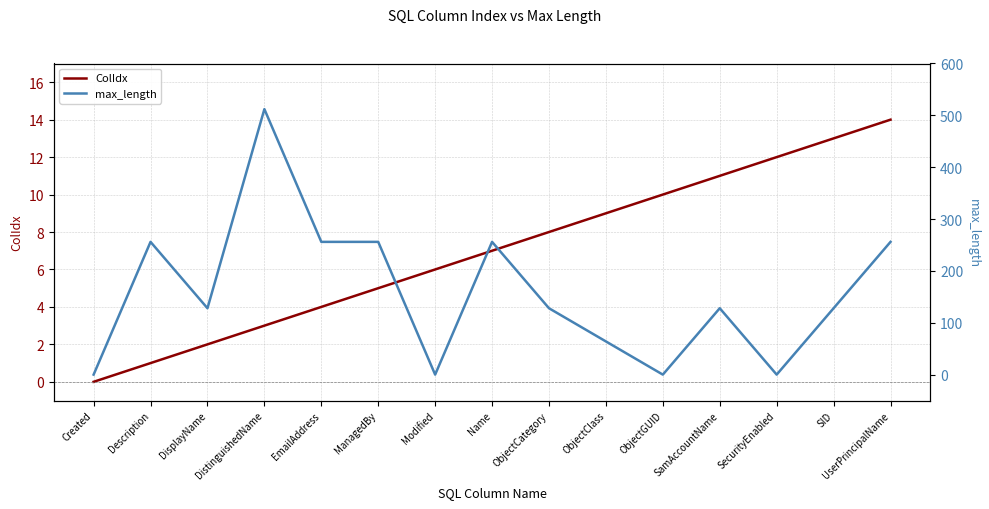

At DisplayName, list the series in order from smallest to largest.

ColIdx, max_length